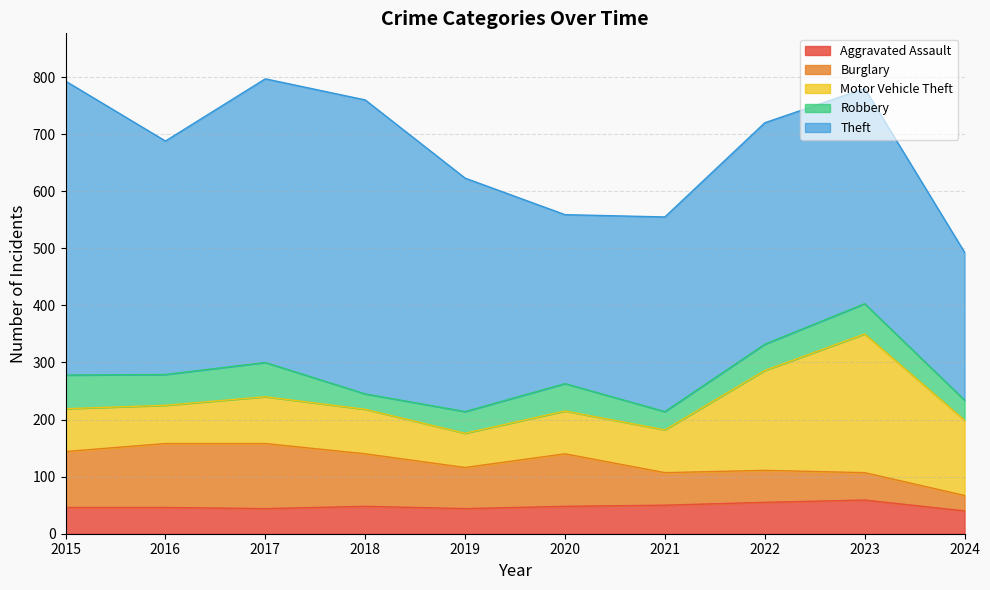

What is the difference between the maximum and minimum values in the Motor Vehicle Theft series?

183